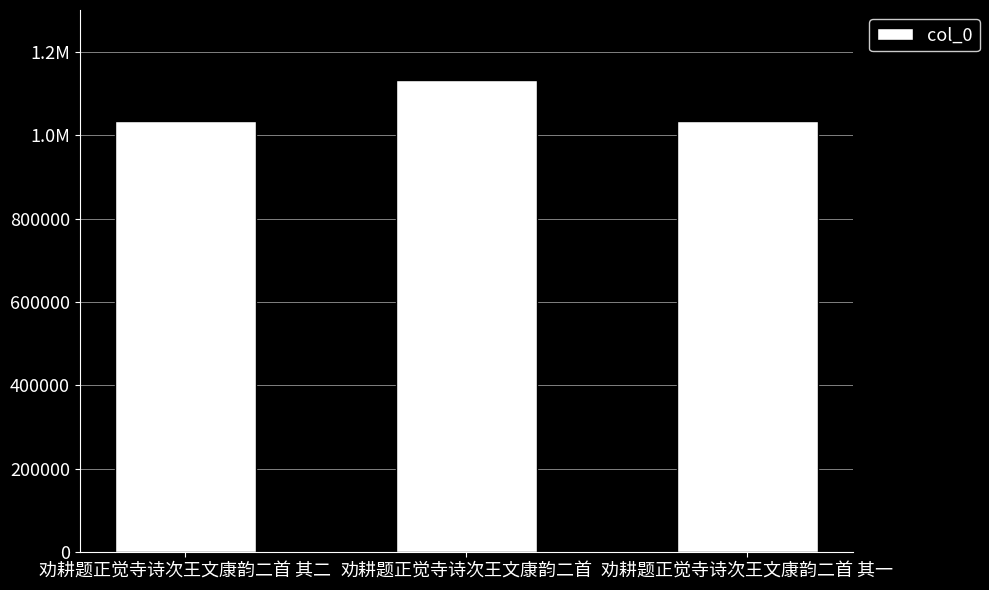

True or false: the data shows 641201 at 劝耕题正觉寺诗次王文康韵二首 其二.

False